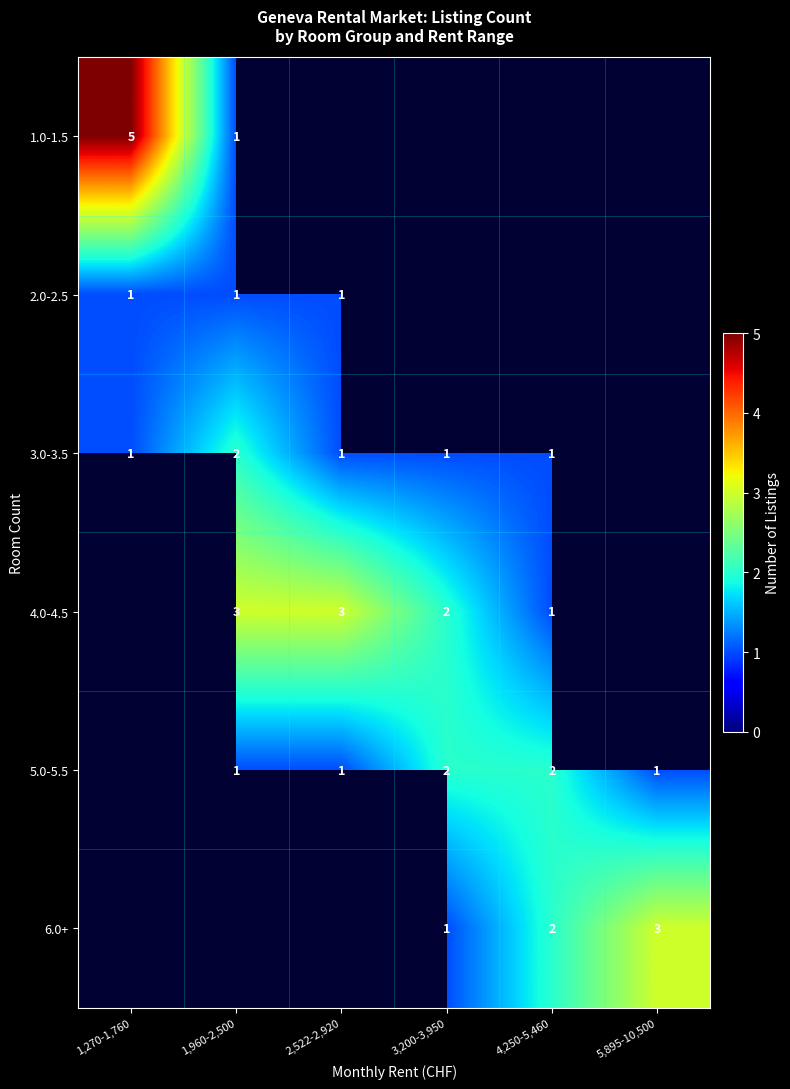

What is the smallest value displayed?

1.0